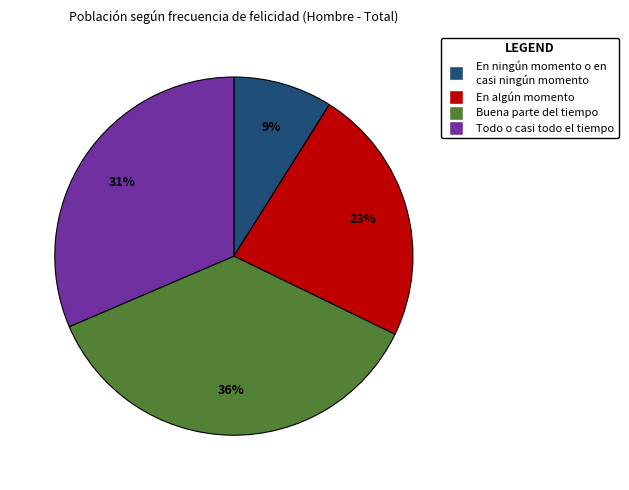

Is it true that Todo o casi todo el tiempo is 31% of the pie?

True